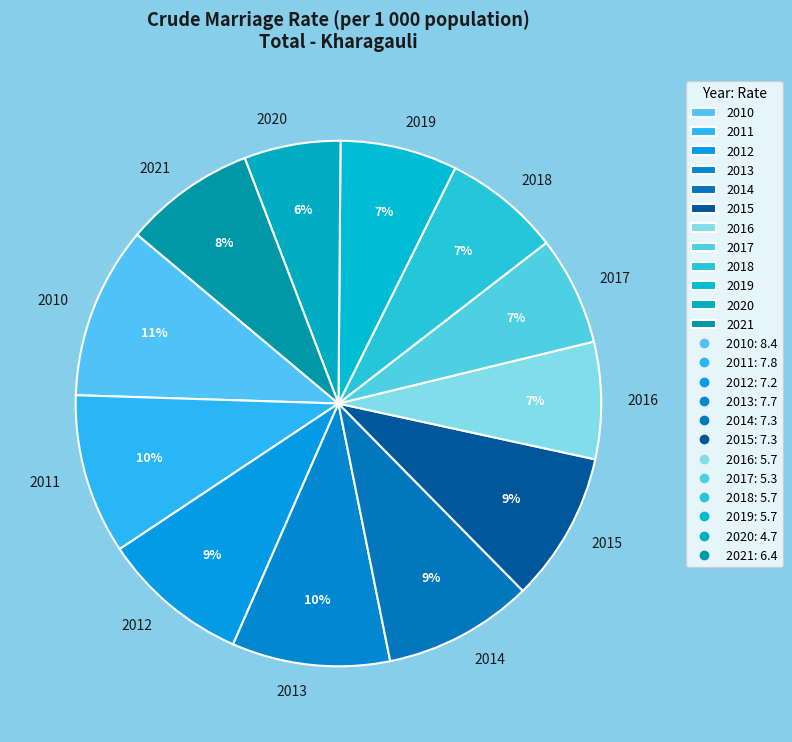

True or false: 2015 accounts for 4% of the total.

False